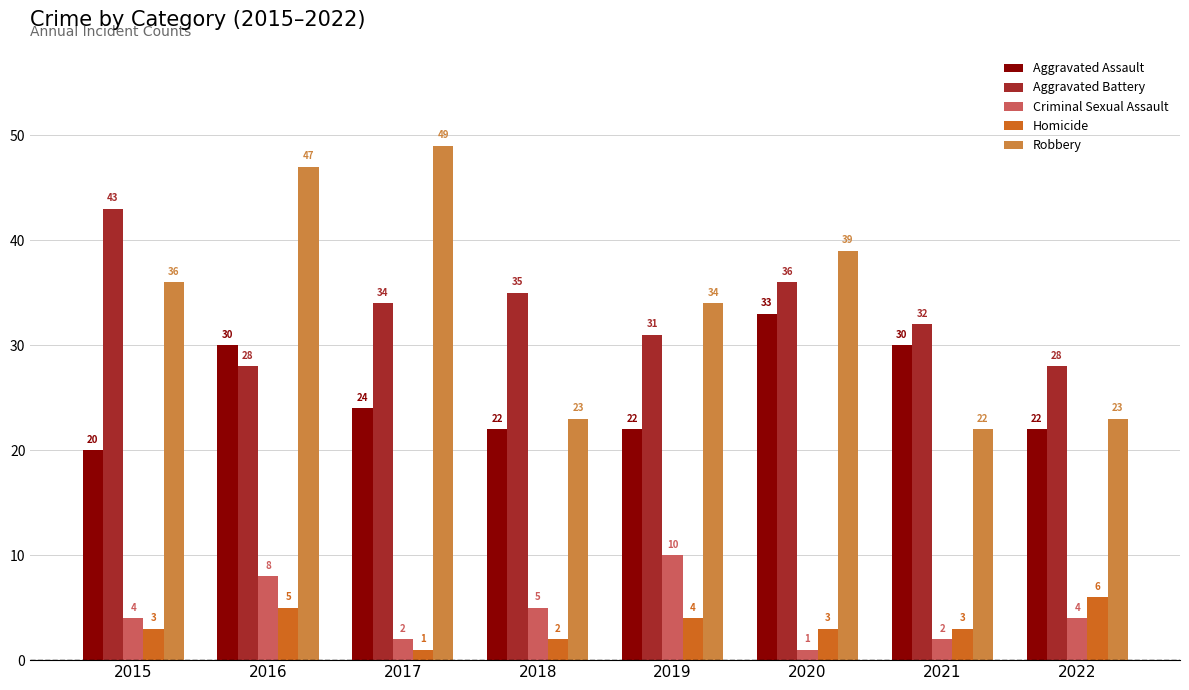

How many bars are there in each group?

5